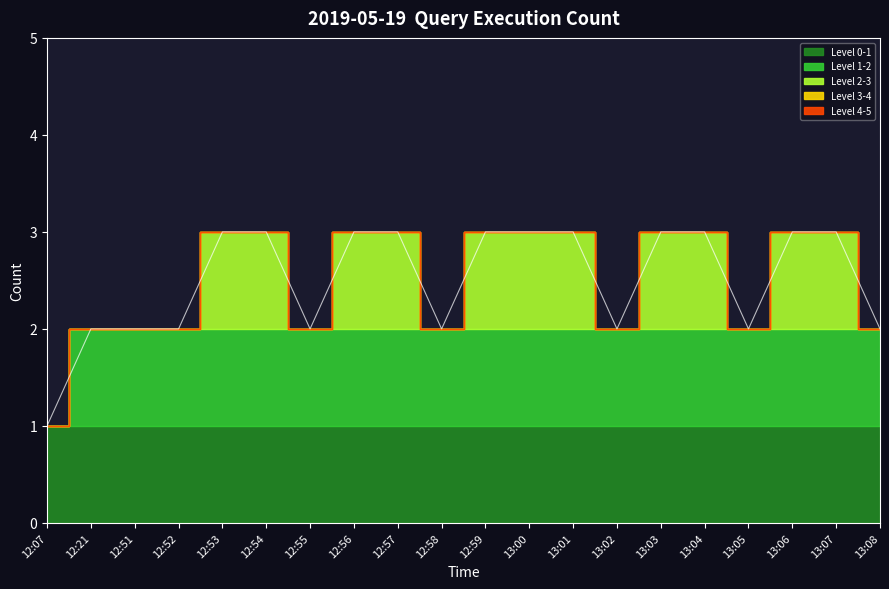

Count the values in the range 2 to 3.

19